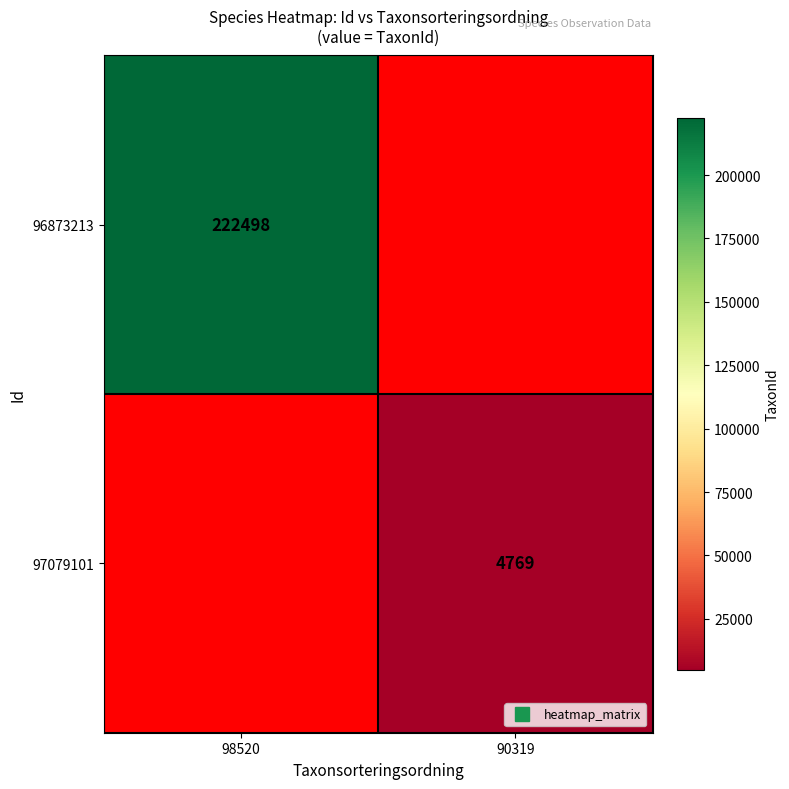

Is the value of 97079101 at 98520 greater than the value of 96873213 at 90319?

No